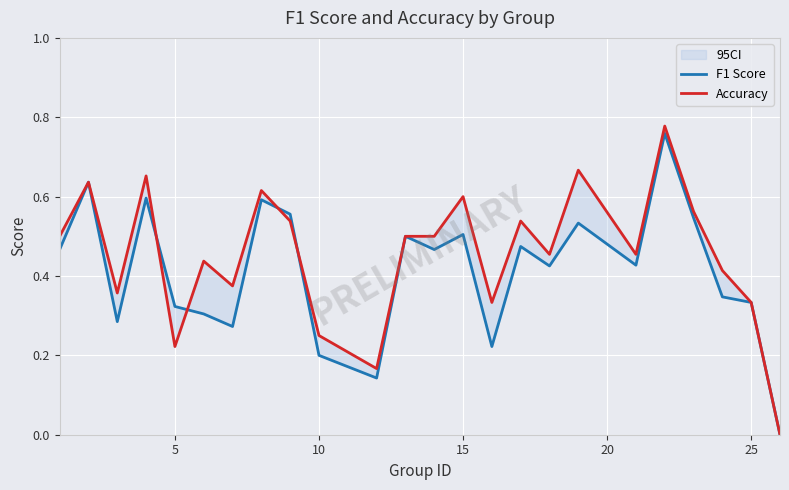

What is the highest value of the Accuracy series?

0.8